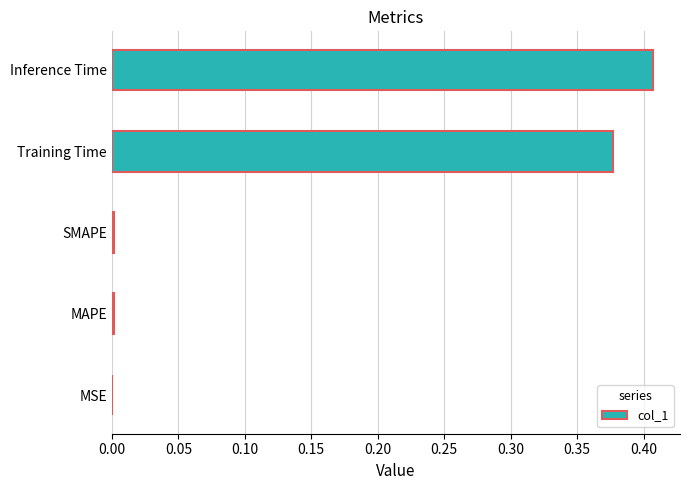

Which has a higher value, Training Time or MSE?

Training Time